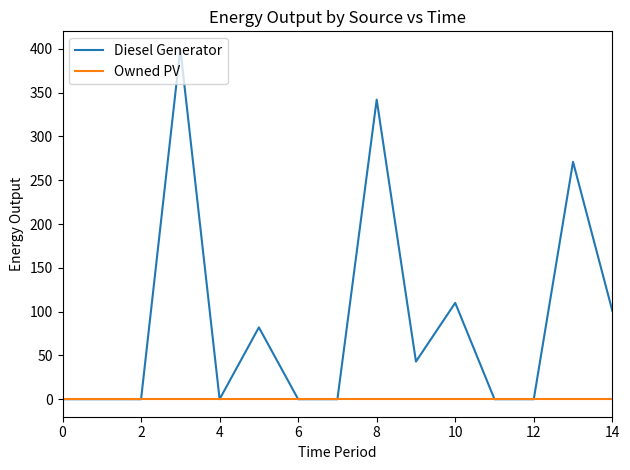

Which series has the largest total across all categories?

Diesel Generator